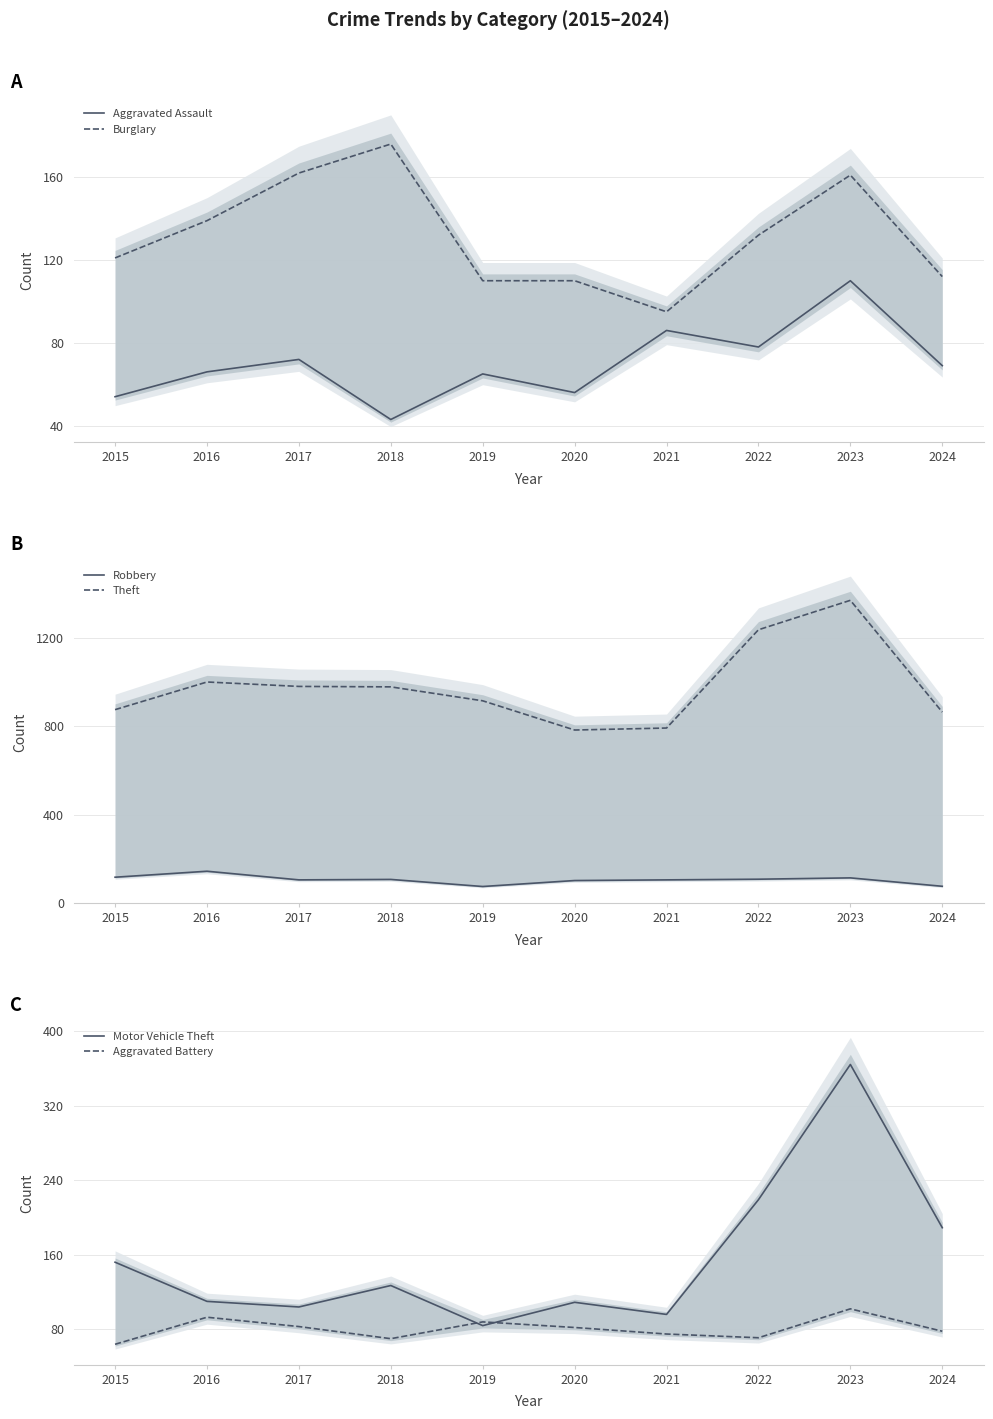

Reading left to right, list all the values displayed in this chart.

Aggravated Assault: 2015=54	2016=66	2017=72	2018=43	2019=65	2020=56	2021=86	2022=78	2023=110	2024=69
Burglary: 2015=121	2016=139	2017=162	2018=176	2019=110	2020=110	2021=95	2022=132	2023=161	2024=112
Robbery: 2015=117	2016=144	2017=105	2018=107	2019=75	2020=102	2021=105	2022=108	2023=114	2024=76
Theft: 2015=874	2016=999	2017=979	2018=977	2019=914	2020=782	2021=791	2022=1235	2023=1368	2024=863
Motor Vehicle Theft: 2015=152	2016=110	2017=104	2018=127	2019=84	2020=109	2021=96	2022=219	2023=364	2024=189
Aggravated Battery: 2015=64	2016=93	2017=83	2018=70	2019=88	2020=82	2021=75	2022=71	2023=102	2024=78